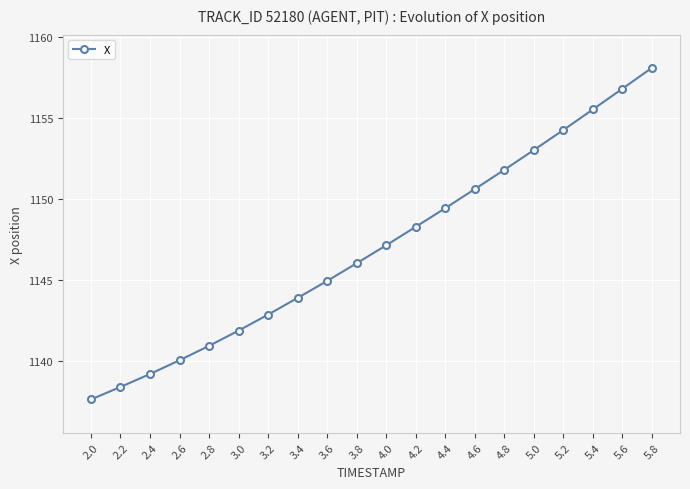

What position from the right is 2.8?

16